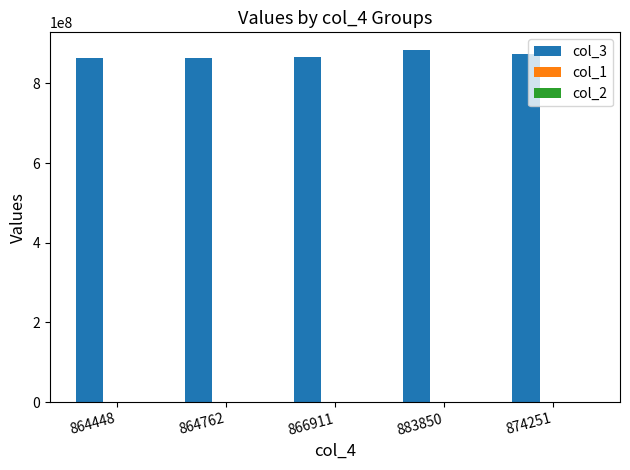

How many categories are shown in the chart?

5